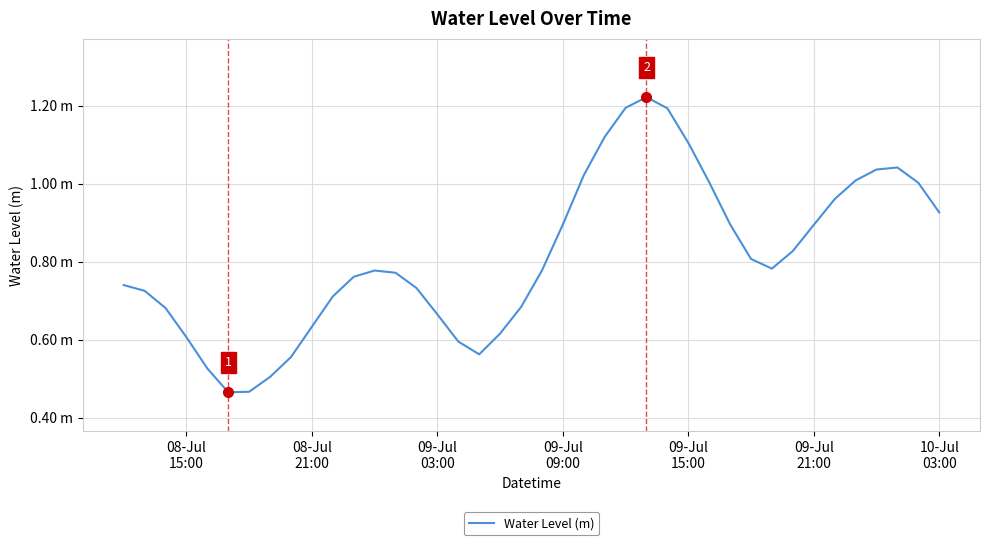

Does the chart display data point markers on the line(s)?

No